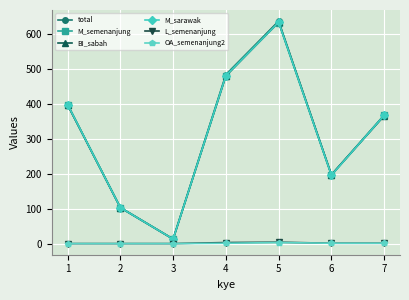

What value does the BI_sabah series have at 2, to the nearest 100?

100